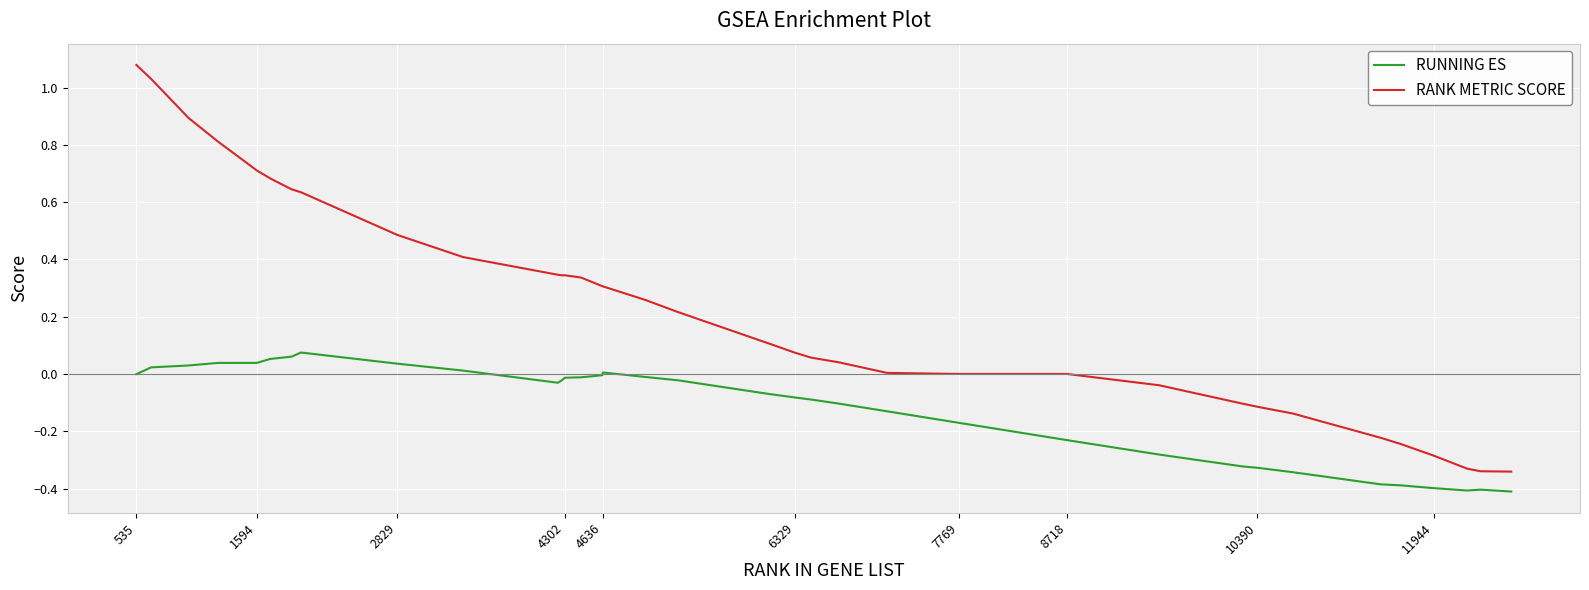

True or false: RANK METRIC SCORE and RUNNING ES cross at least once.

False